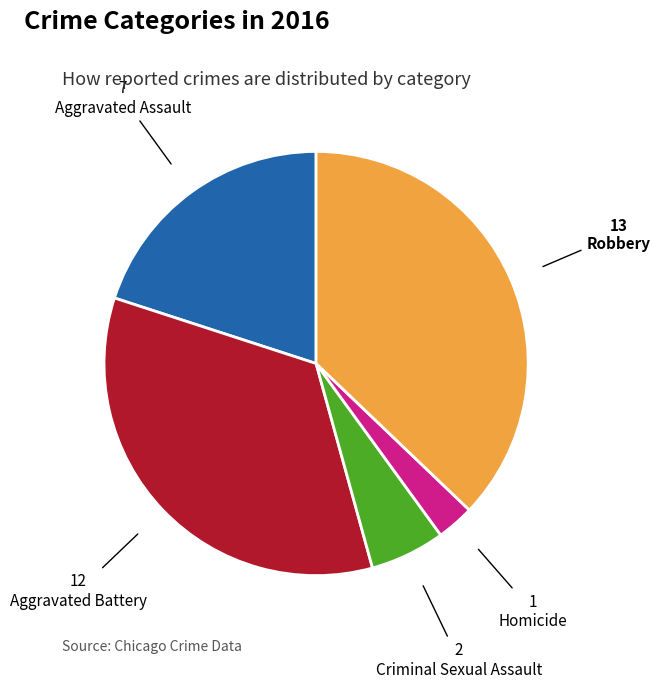

How many slices are in this pie chart?

5